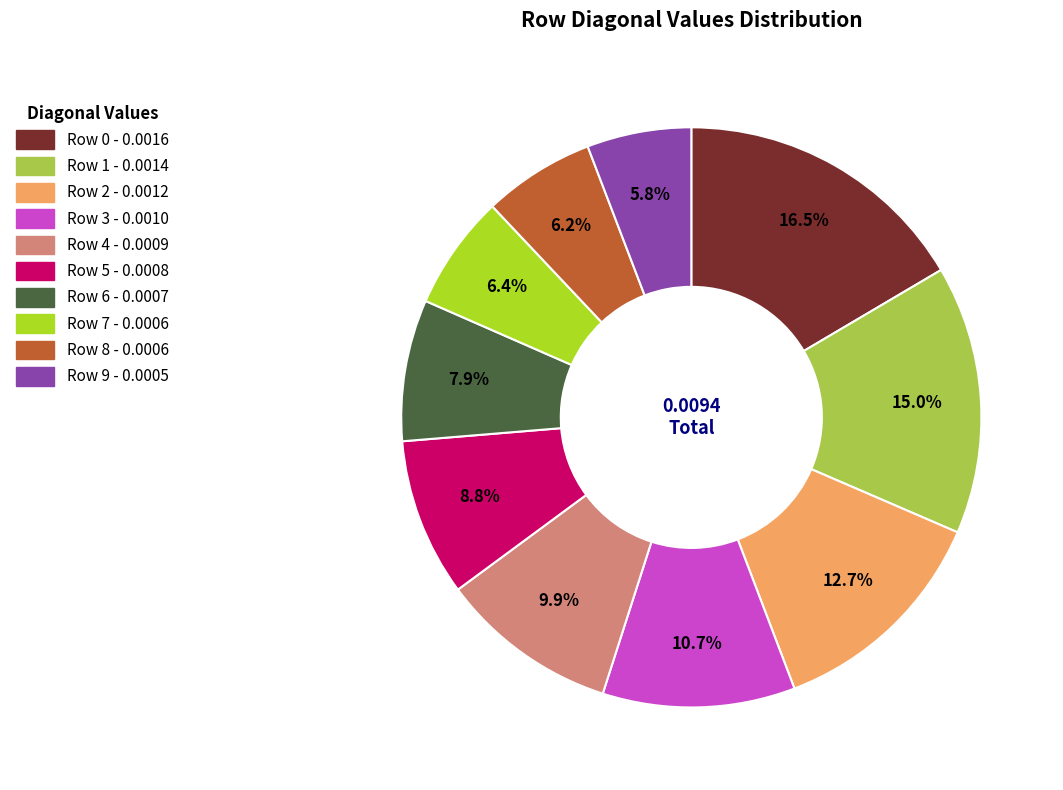

How much of the chart is everything except Row 7?

93.6%